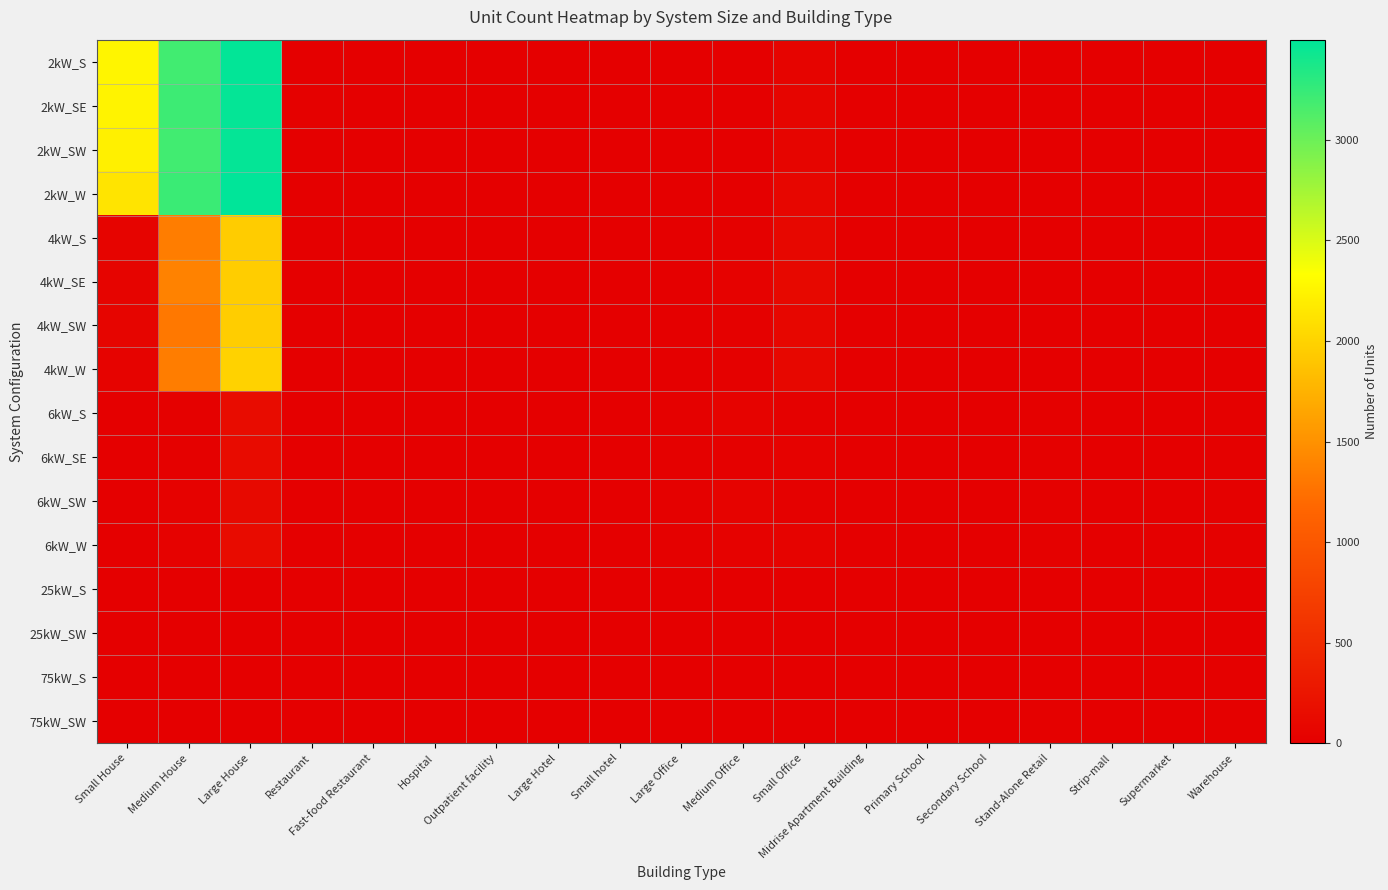

Rank the series at Small hotel from highest to lowest value.

4kW_S, 4kW_SE, 6kW_S, 6kW_SW, 2kW_S, 2kW_SE, 2kW_SW, 2kW_W, 4kW_SW, 4kW_W, 6kW_SE, 6kW_W, 25kW_S, 25kW_SW, 75kW_S, 75kW_SW